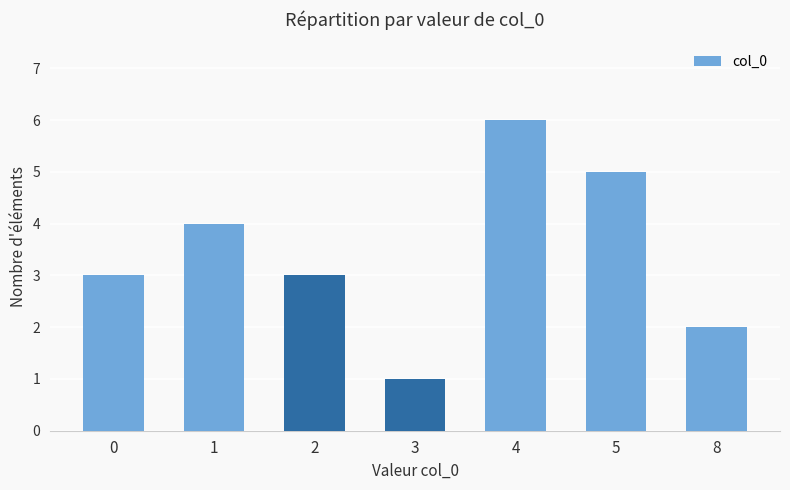

Are the bars horizontal?

No